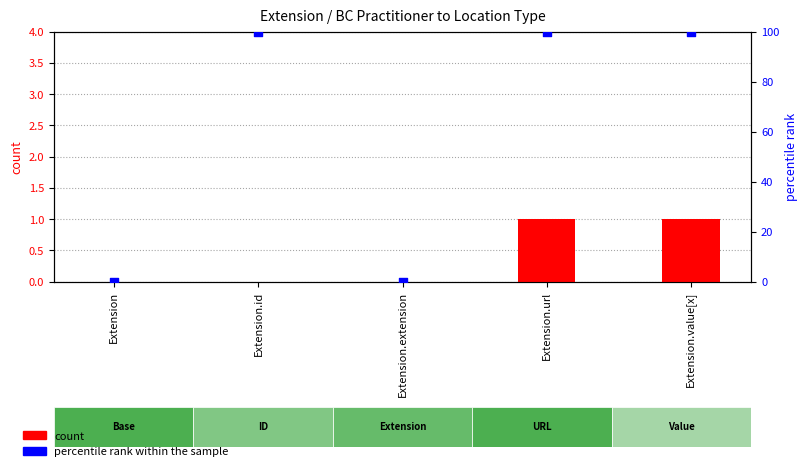

What is the total value across all series at Extension.value[x]?

101